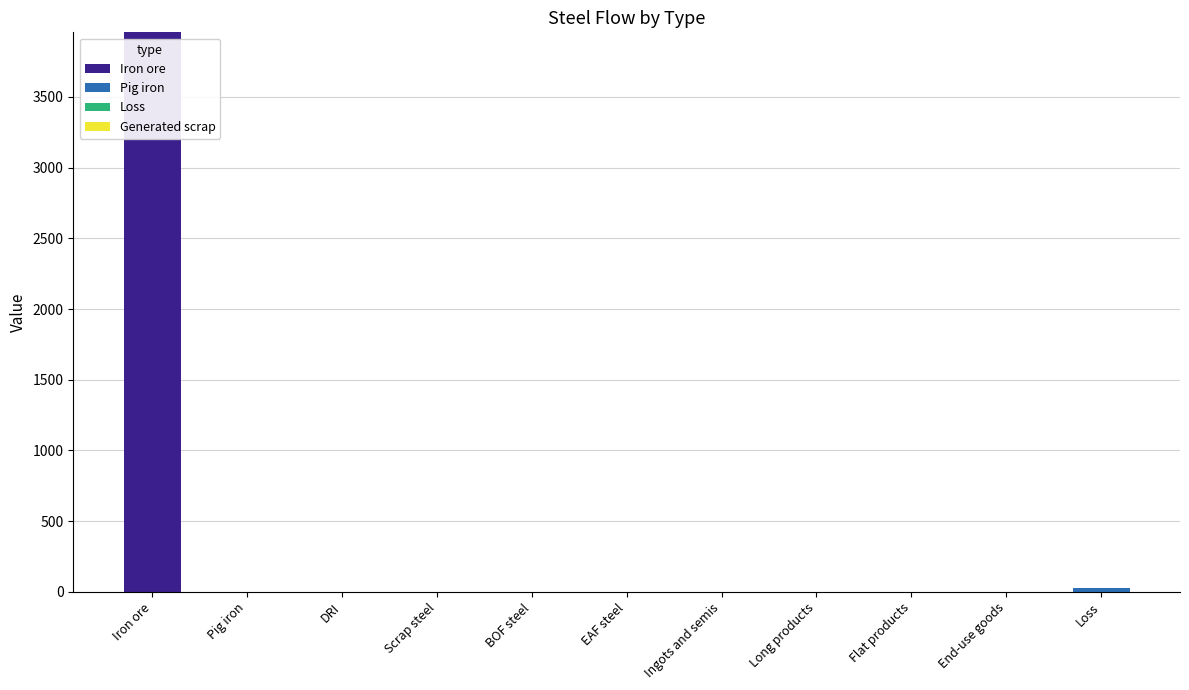

True or false: Iron ore has a value of 1805.7 at Long products.

False